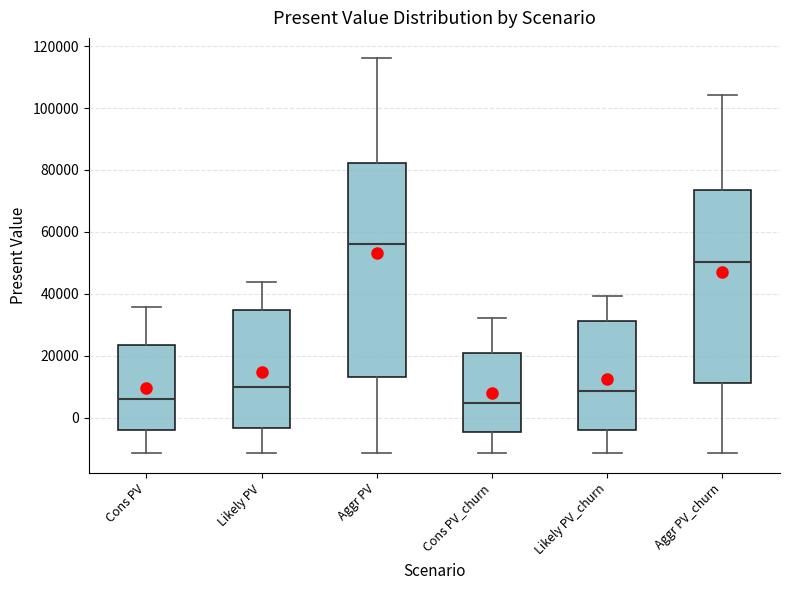

Reading left to right, transcribe this box plot: for each box, give where its median line is, the range the box spans, and where its two whiskers end, as read against the y-axis. The values are not printed on the chart, so give them approximately, as read against the axis.

Cons PV: median 6000, box -4000 to 24000, whiskers -12000 to 36000
Likely PV: median 10000, box -4000 to 34000, whiskers -12000 to 44000
Aggr PV: median 56000, box 14000 to 82000, whiskers -12000 to 116000
Cons PV_churn: median 4000, box -4000 to 20000, whiskers -12000 to 32000
Likely PV_churn: median 8000, box -4000 to 32000, whiskers -12000 to 40000
Aggr PV_churn: median 50000, box 12000 to 74000, whiskers -12000 to 104000